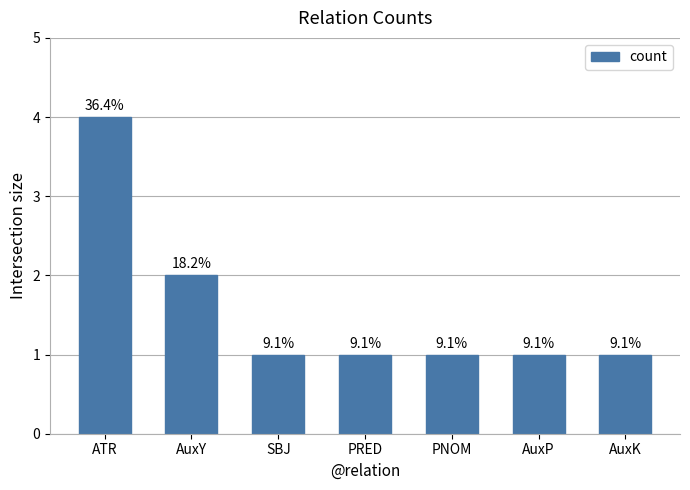

How many bars are there in total?

7